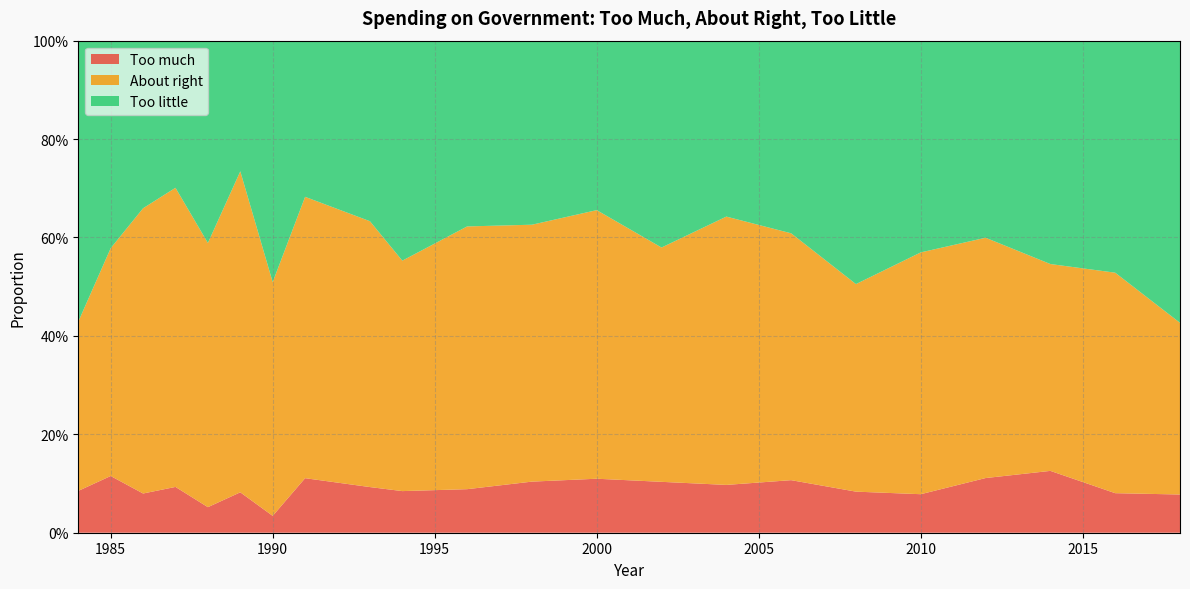

Reading right to left, transcribe all the data shown in this chart.

Too much: 0.1	0.1	0.1	0.1	0.1	0.1	0.1	0.1	0.1	0.1	0.1	0.1	0.1	0.1	0.1	0.0	0.1	0.1	0.1	0.1	0.1	0.1
About right: 0.3	0.4	0.4	0.5	0.5	0.4	0.5	0.5	0.5	0.5	0.5	0.5	0.5	0.5	0.6	0.5	0.7	0.5	0.6	0.6	0.5	0.3
Too little: 0.6	0.5	0.5	0.4	0.4	0.5	0.4	0.4	0.4	0.3	0.4	0.4	0.4	0.4	0.3	0.5	0.3	0.4	0.3	0.3	0.4	0.6